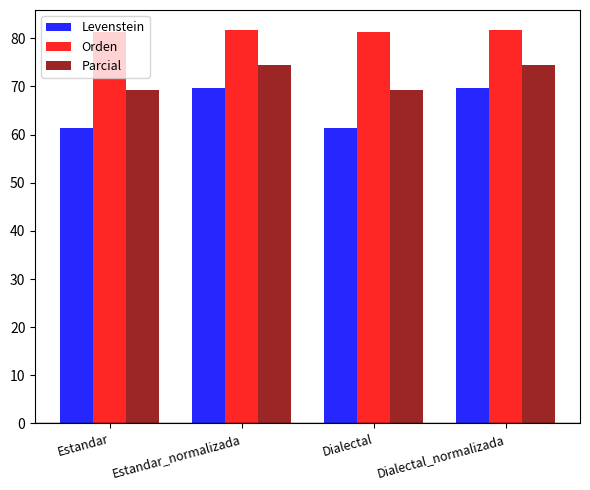

Rank the series at Dialectal from lowest to highest value.

Levenstein, Parcial, Orden